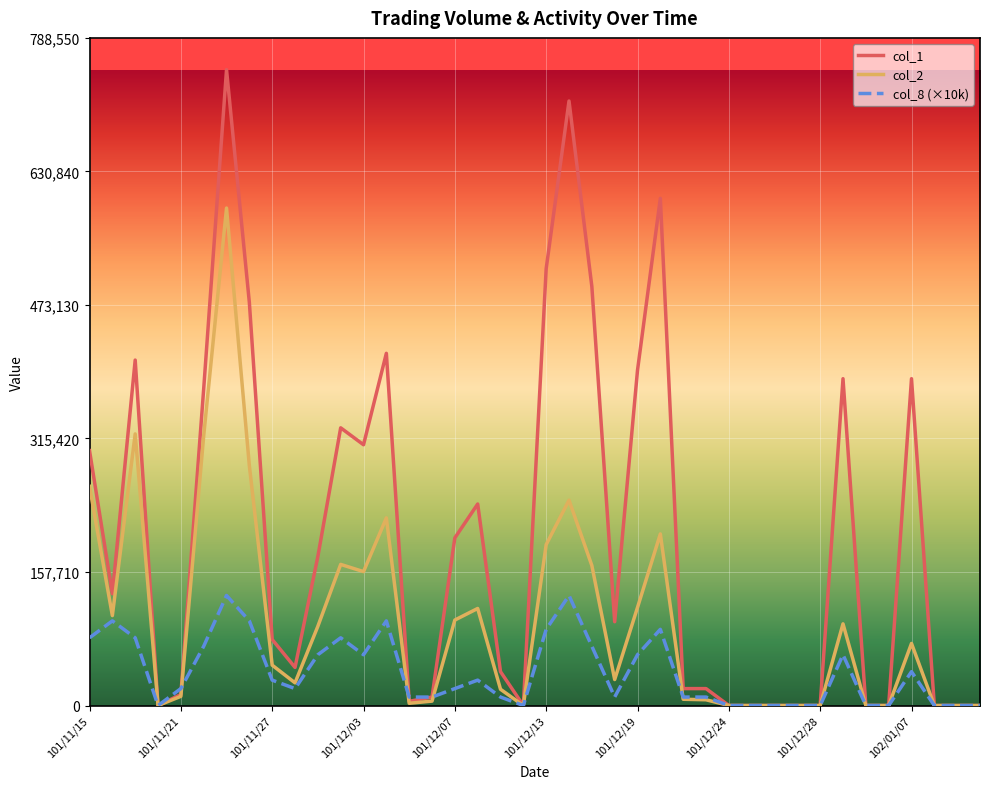

Which series has the largest range (max minus min)?

col_1